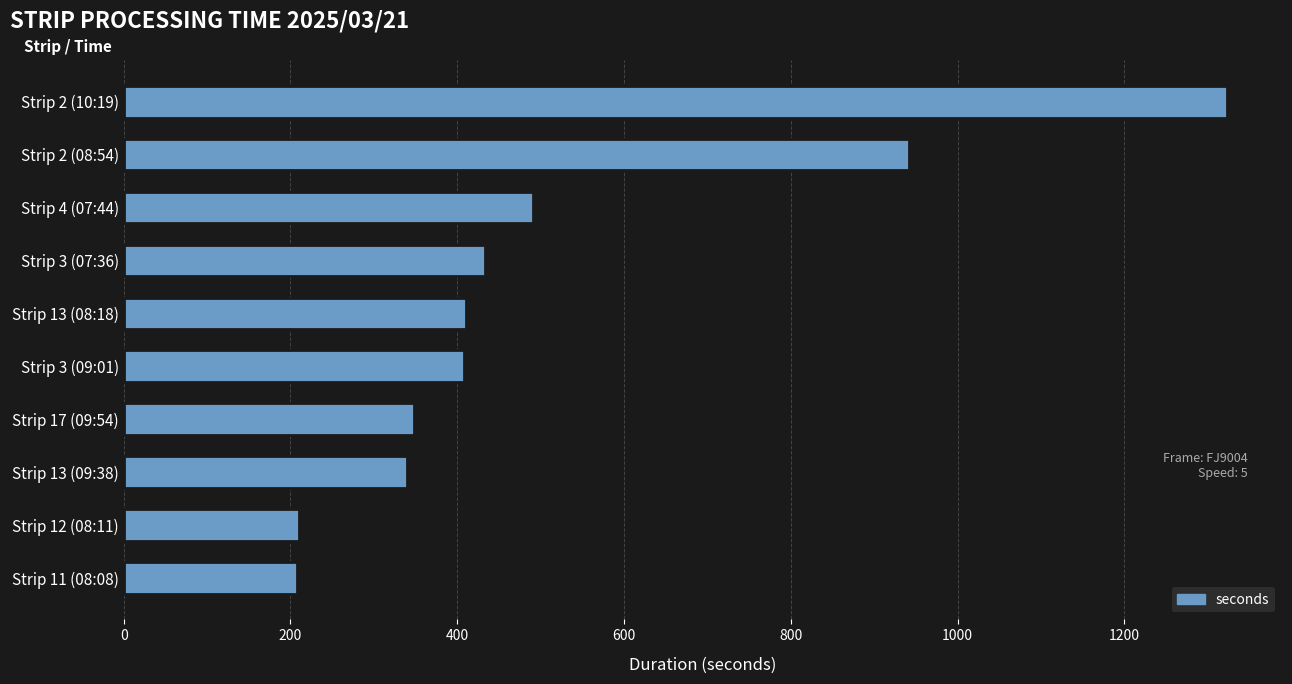

The value at Strip 2 (10:19) is 1948. True or false?

False